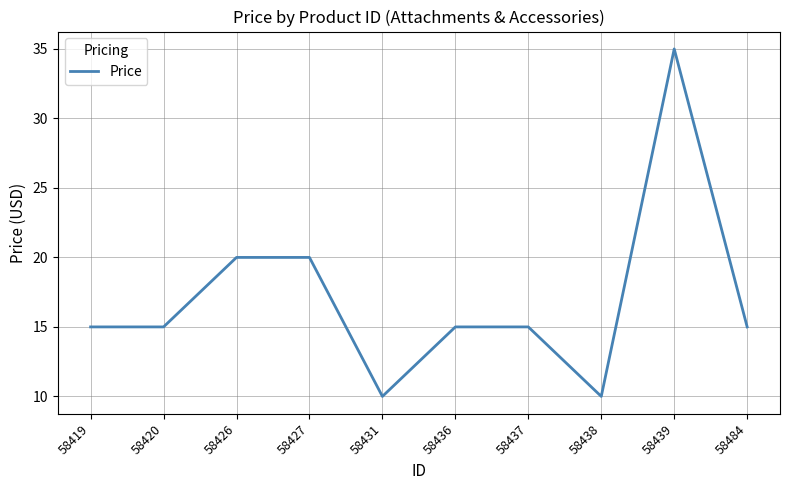

Between 58438 and 58426, which is larger?

58426